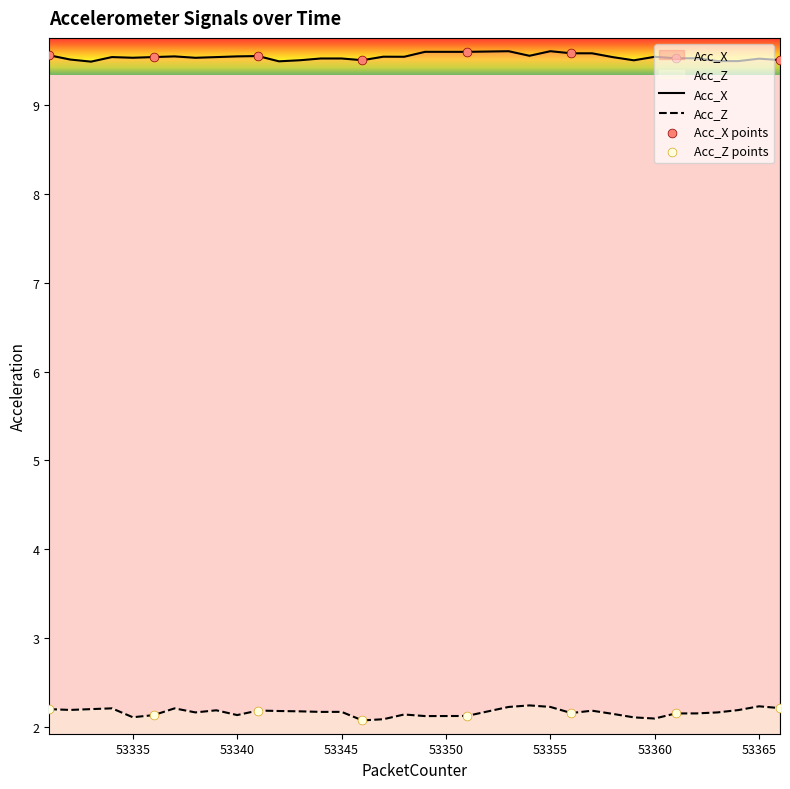

What is the total value across all series at 53359?

11.6